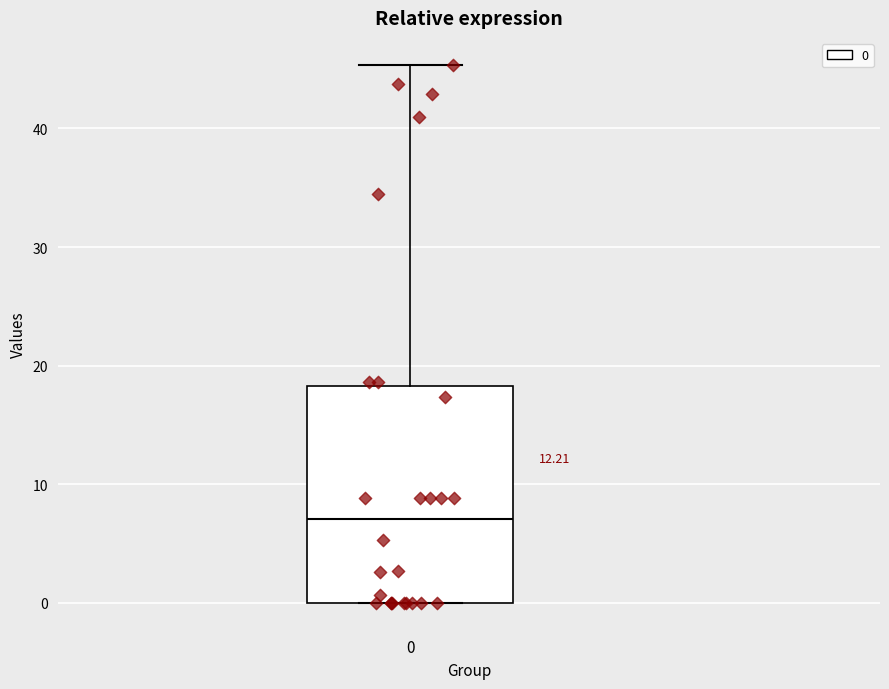

Where does the median line of the box at x = 0 sit on the y-axis? The values are not printed on the chart, so give them approximately, as read against the axis.

7